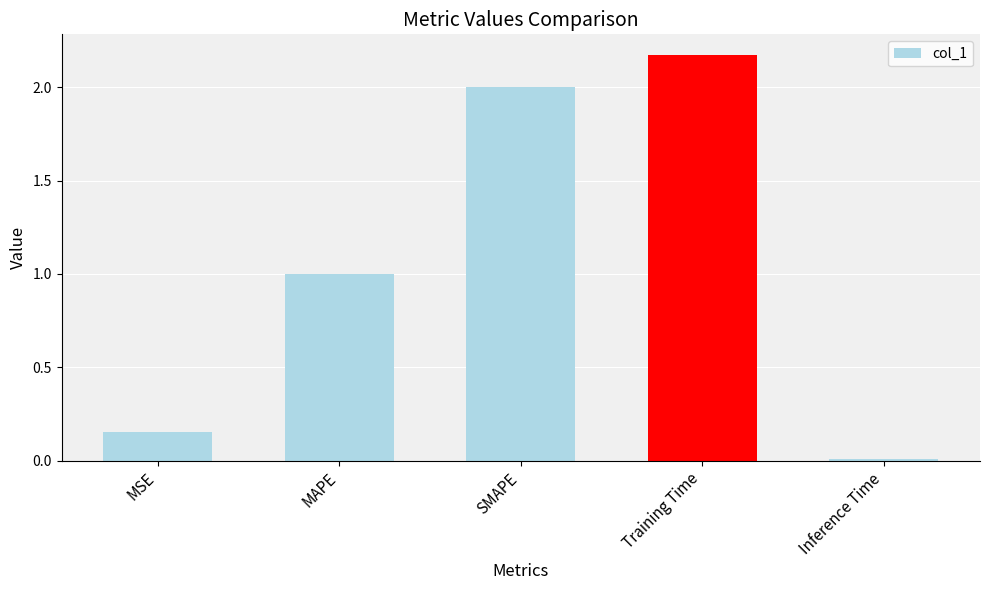

What is the value of the 3rd bar from the left?

2.0